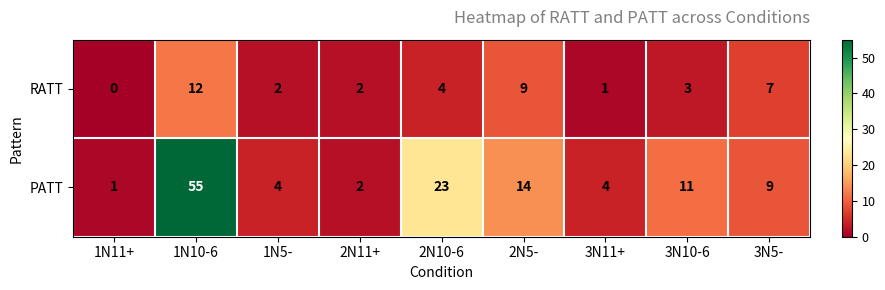

What is the greatest value displayed?

55